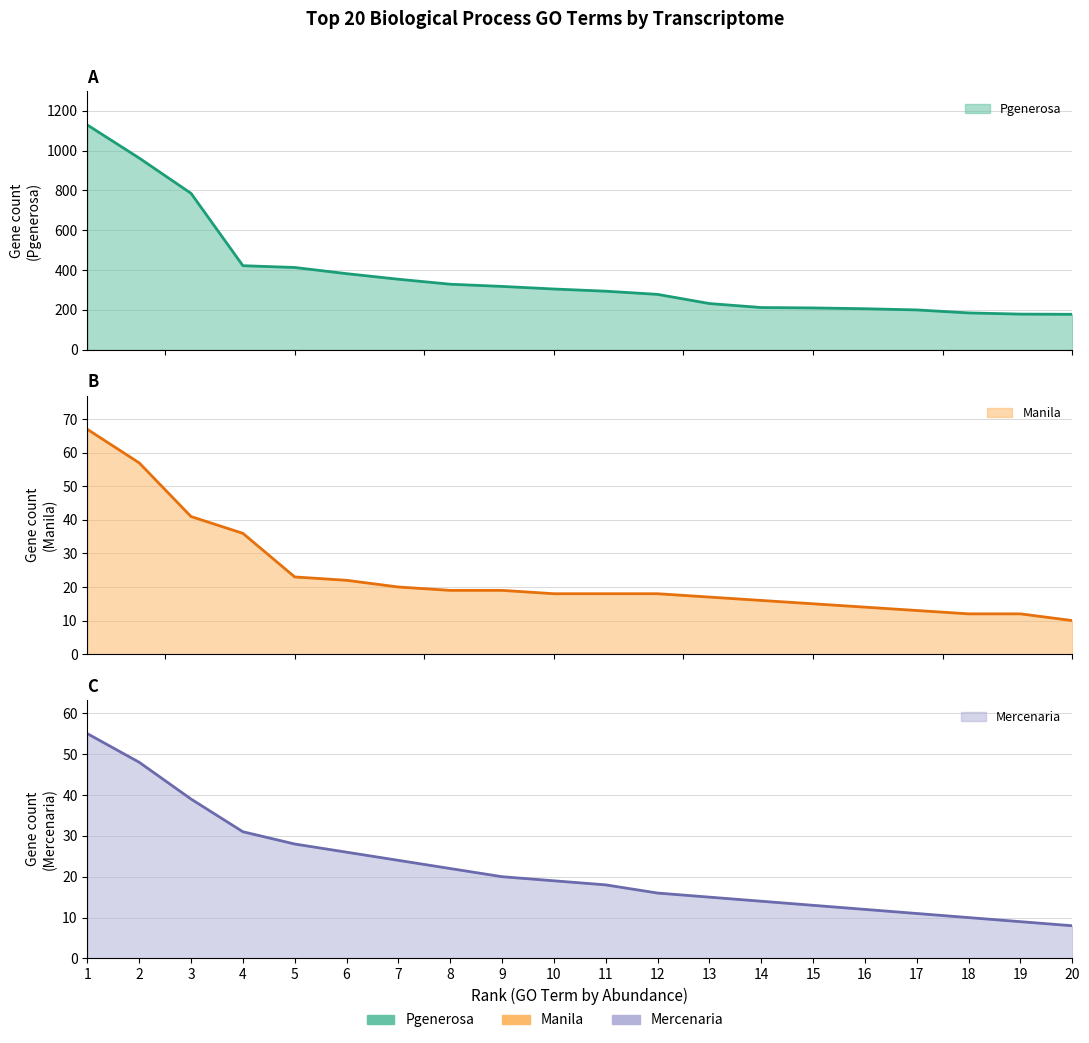

Where does the Mercenaria series first go above 19?

1